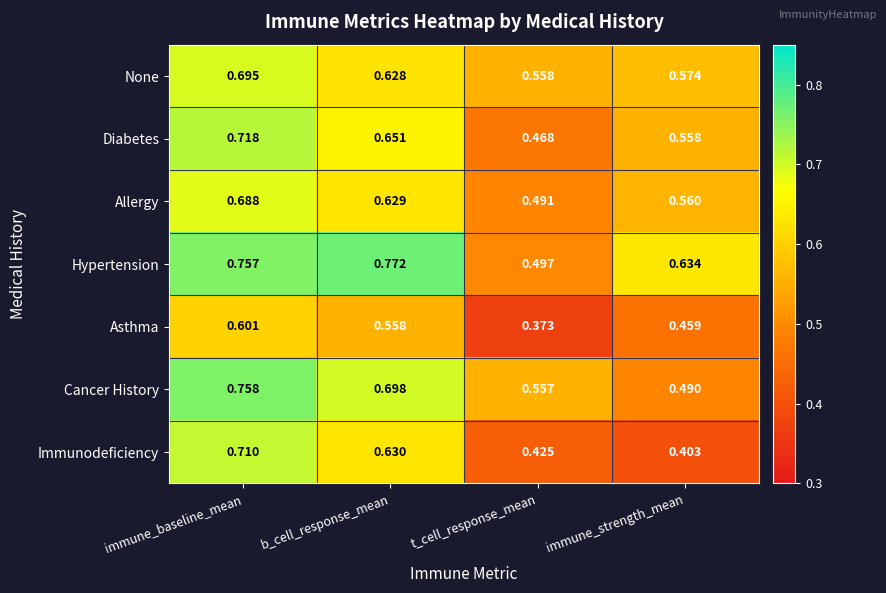

List the series in order of their peak value, highest first.

Hypertension, Cancer History, Diabetes, Immunodeficiency, None, Allergy, Asthma